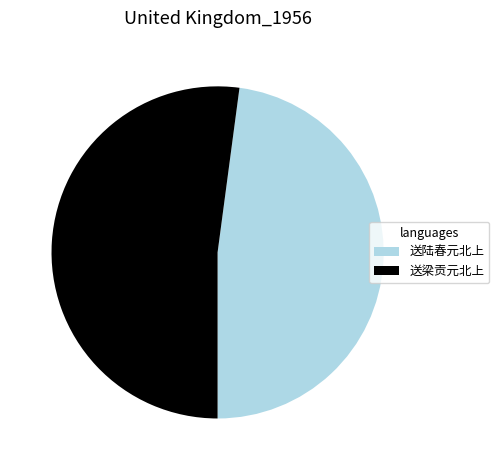

Rank the categories by value from highest to lowest.

送梁贡元北上, 送陆春元北上